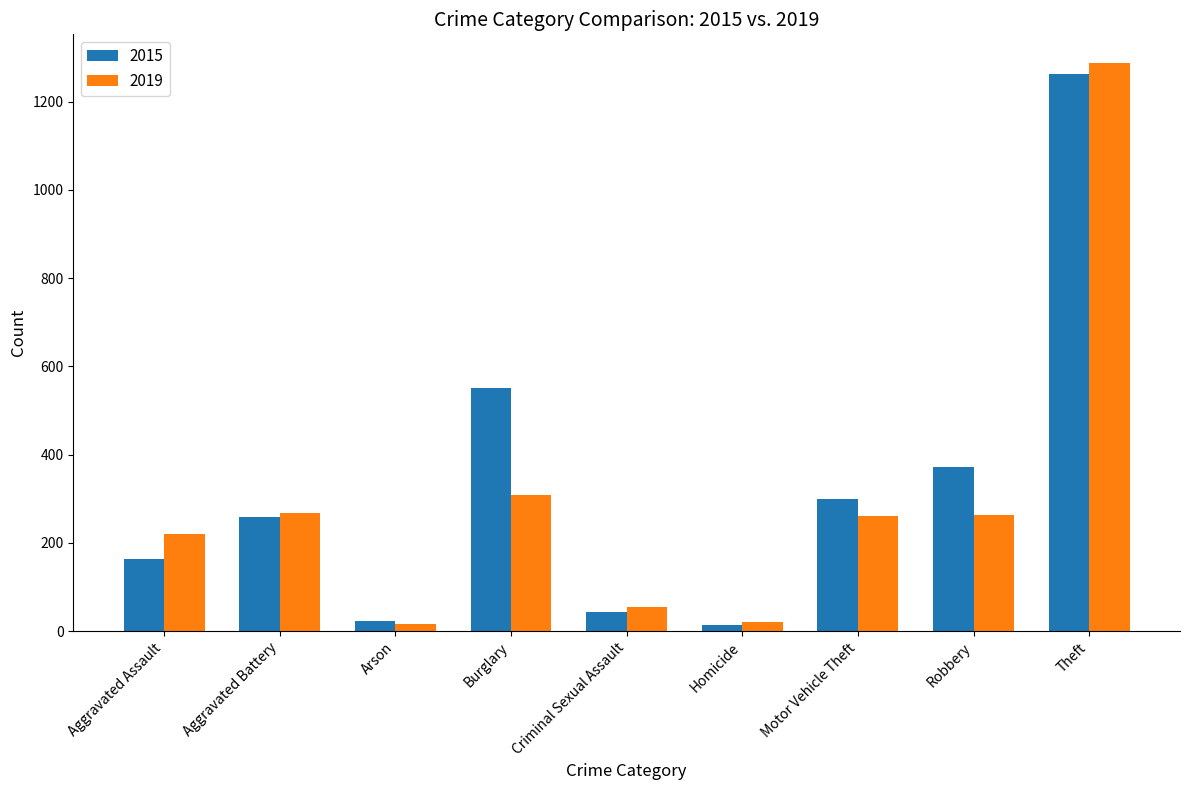

At which label is 2019 closest to 652?

Burglary